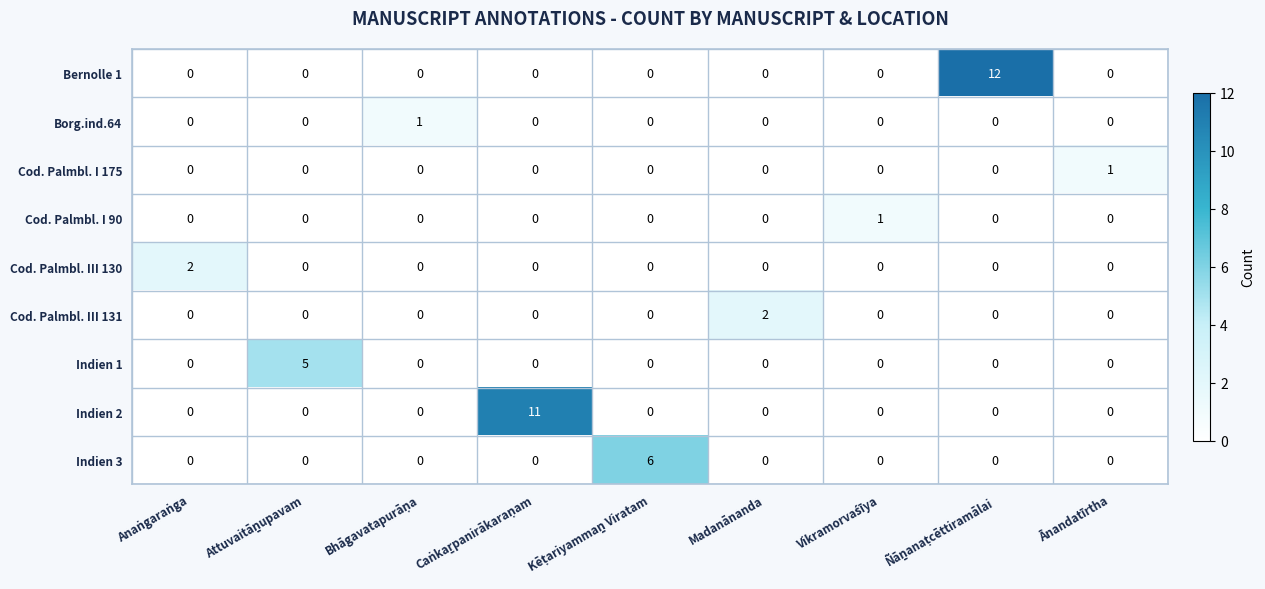

What is the maximum value shown in the chart?

12